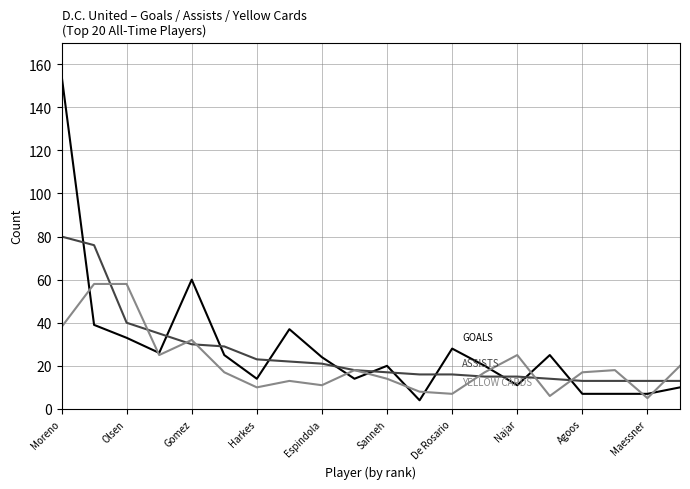

What is the greatest value displayed?

155